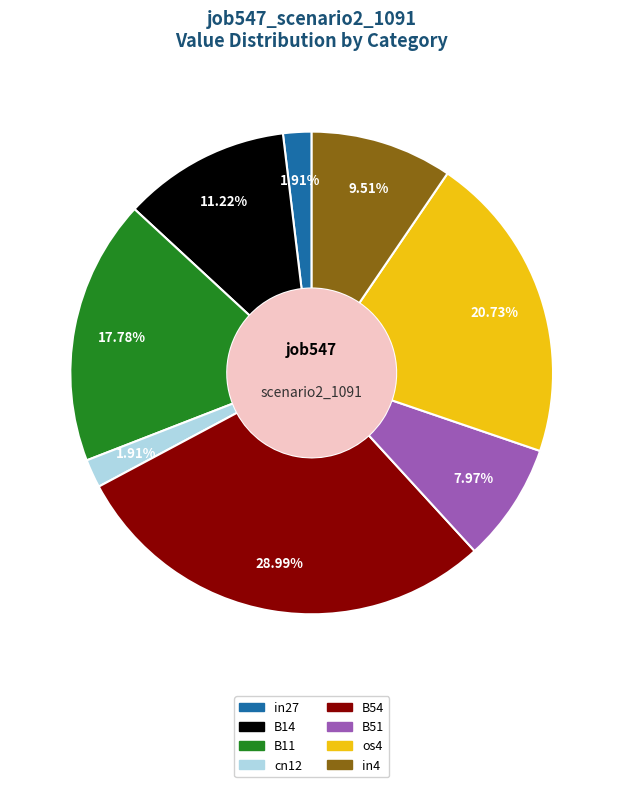

Is there any slice that represents more than half of the pie?

No